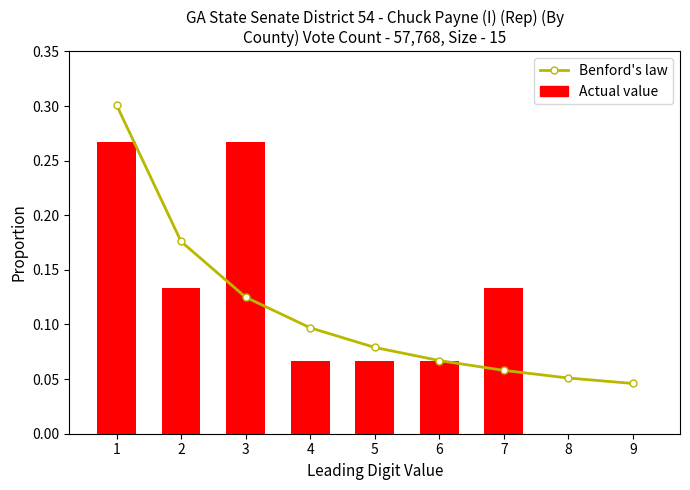

Is it true that Benford's law equals 0.0 at 9?

False